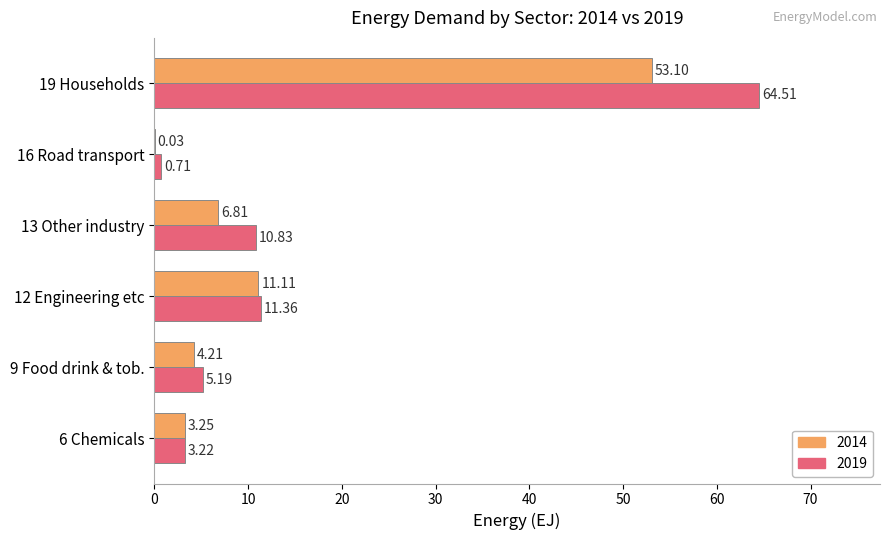

At which category is the sum across all series the highest?

19 Households